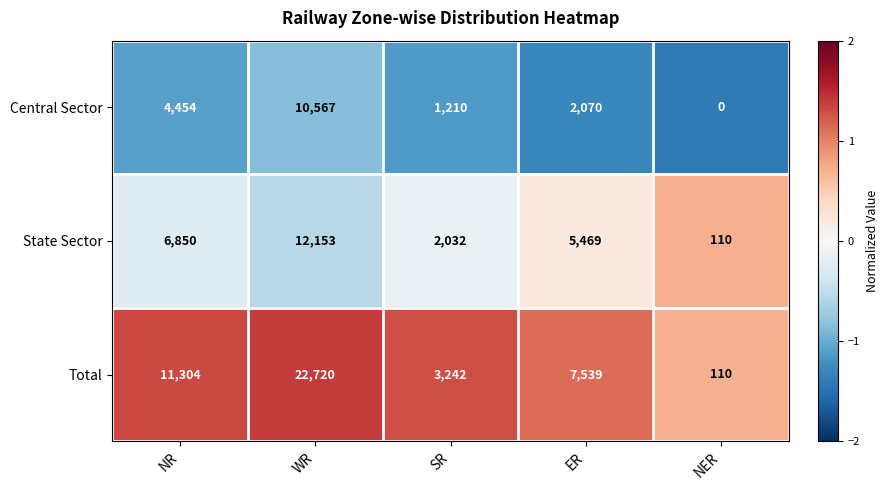

At how many categories does at least one series exceed 0?

5